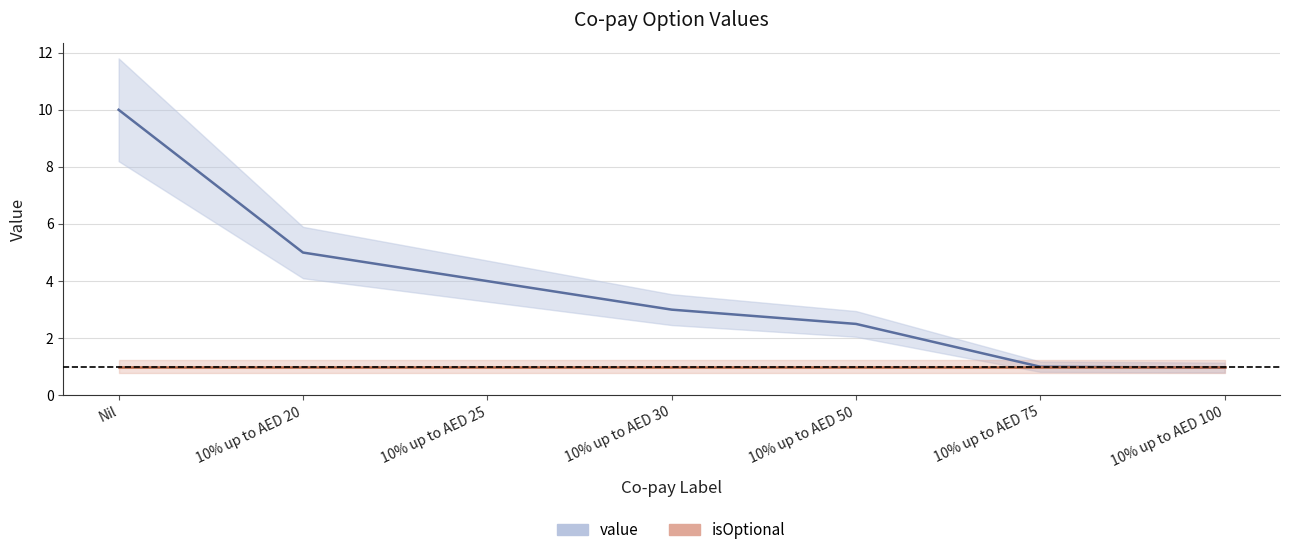

What is the smallest value displayed?

1.0